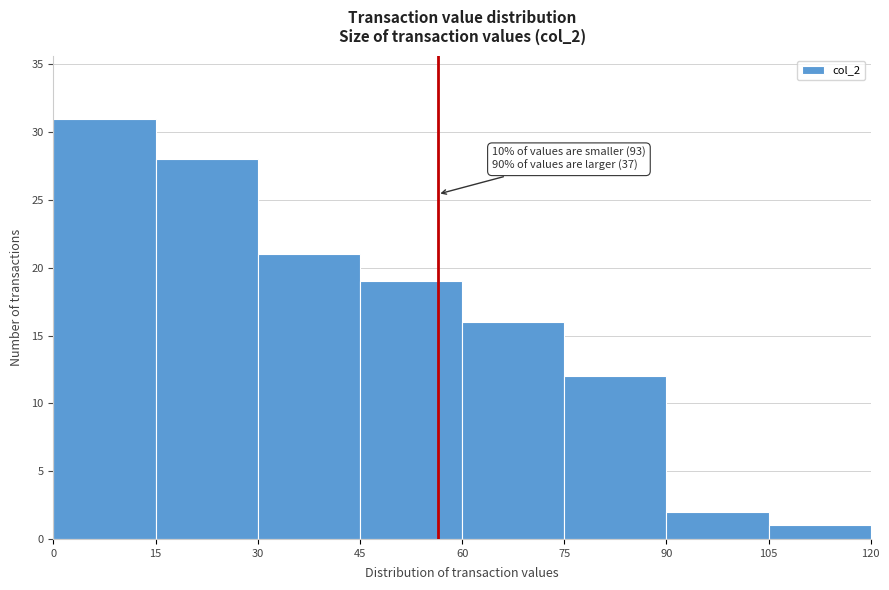

Over which range of the x-axis is the bar tallest?

0 to 15